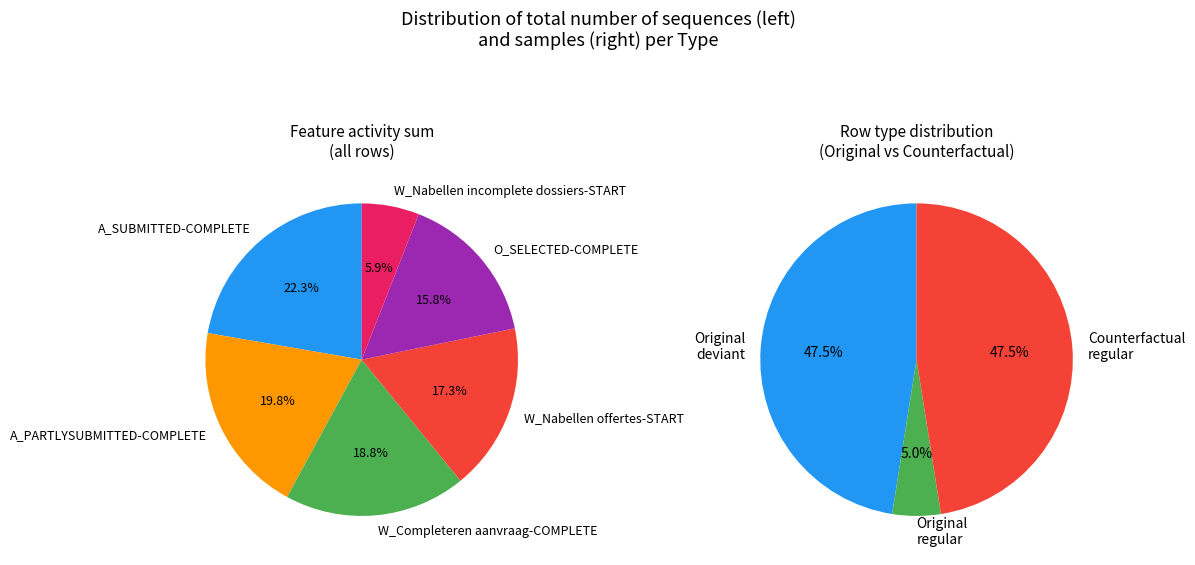

Which series has the largest range (max minus min)?

Original